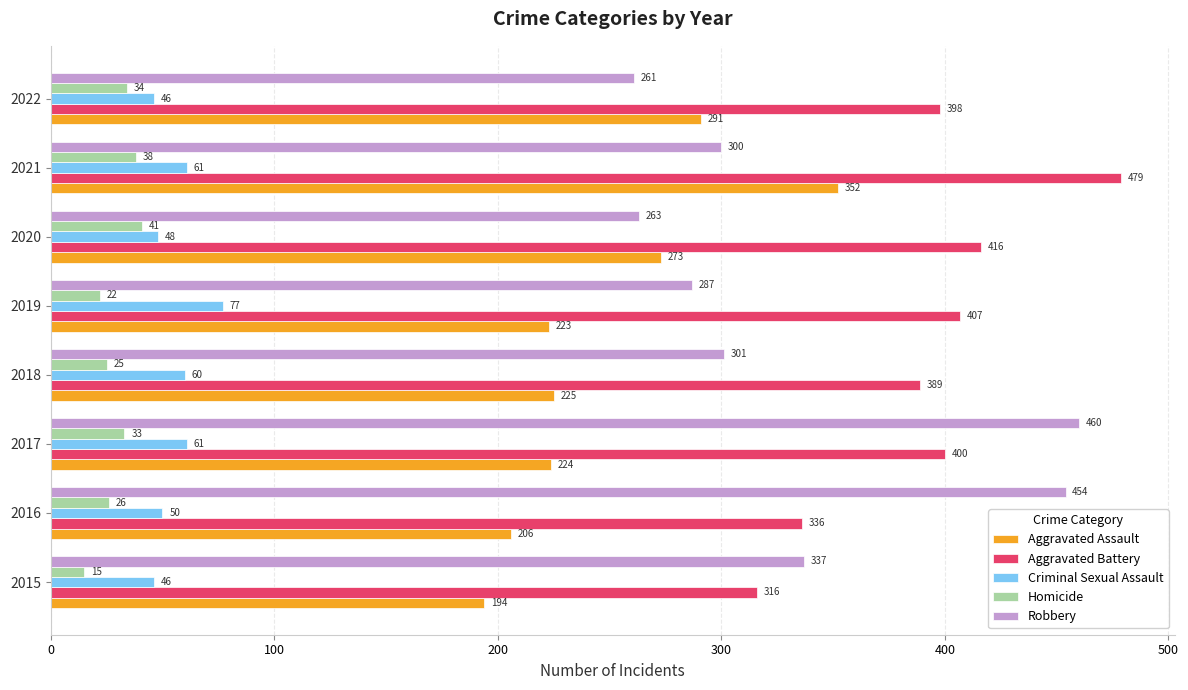

Rank the categories by Homicide value from lowest to highest.

2015, 2019, 2018, 2016, 2017, 2022, 2021, 2020